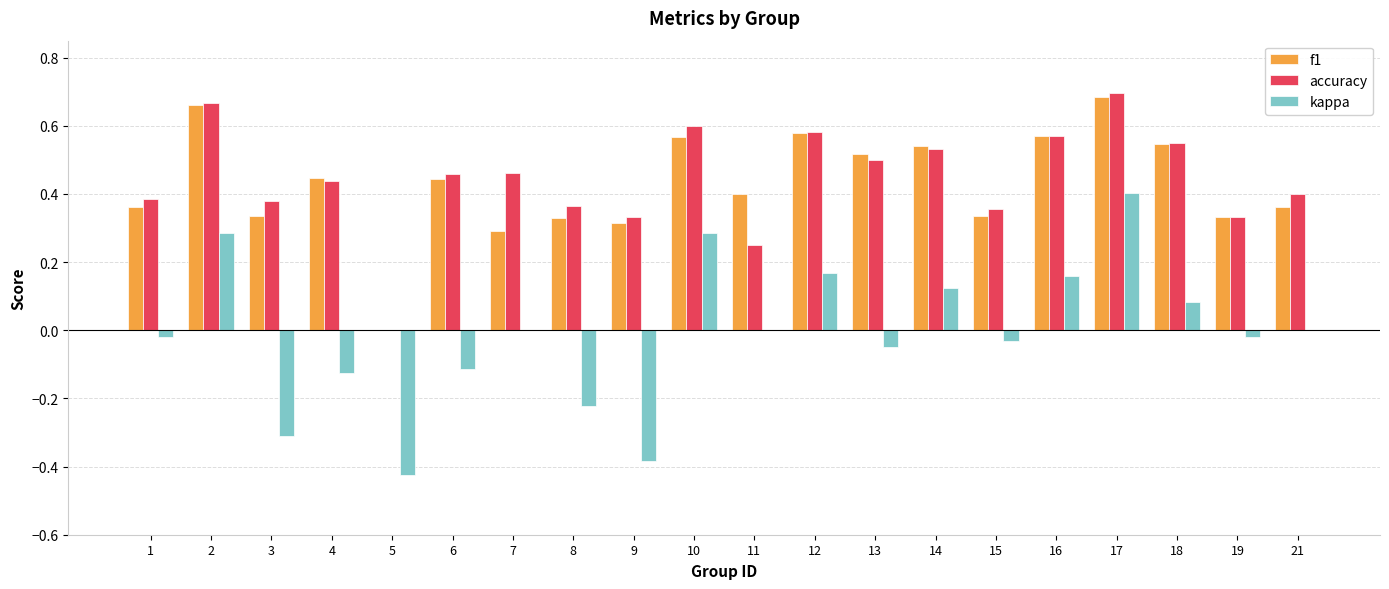

The accuracy series shows 0.6 at 16. True or false?

True